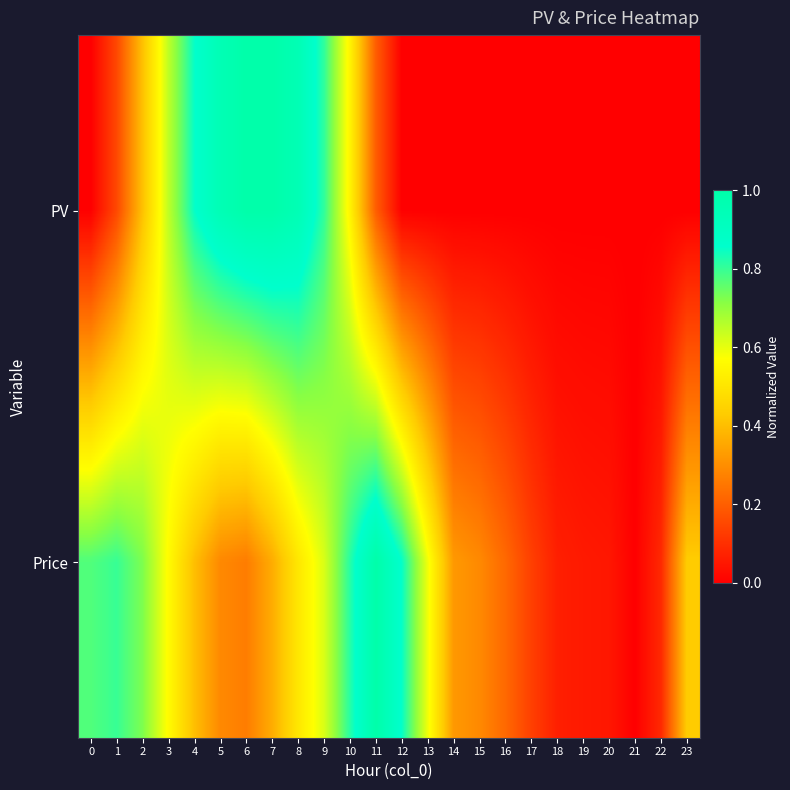

Reading left to right, list all the values displayed in this chart.

PV: 0=0.0	1=0.2	2=0.4	3=0.6	4=0.9	5=1.0	6=1.0	7=1.0	8=1.0	9=0.8	10=0.5	11=0.2	12=0.0	13=0.0	14=0.0	15=0.0	16=0.0	17=0.0	18=0.0	19=0.0	20=0.0	21=0.0	22=0.0	23=0.0
Price: 0=0.8	1=0.8	2=0.7	3=0.6	4=0.4	5=0.3	6=0.3	7=0.4	8=0.5	9=0.6	10=0.8	11=1.0	12=0.9	13=0.6	14=0.3	15=0.3	16=0.2	17=0.1	18=0.1	19=0.1	20=0.0	21=0.0	22=0.1	23=0.4